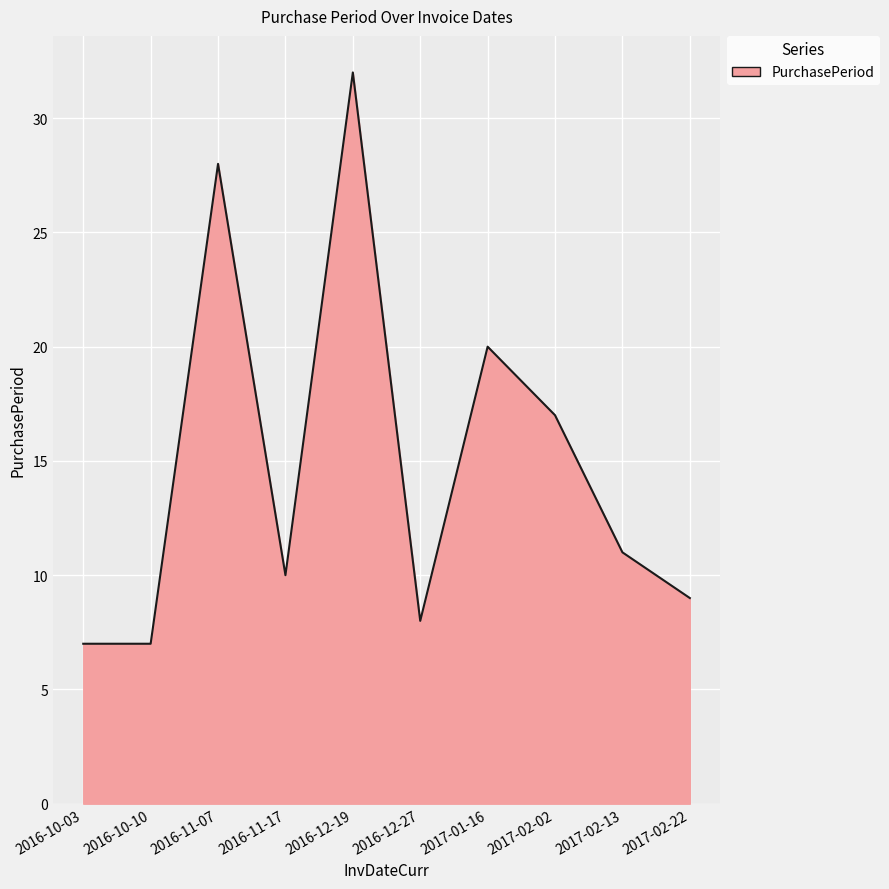

Reading left to right, transcribe all the data shown in this chart.

2016-10-03=7	2016-10-10=7	2016-11-07=28	2016-11-17=10	2016-12-19=32	2016-12-27=8	2017-01-16=20	2017-02-02=17	2017-02-13=11	2017-02-22=9